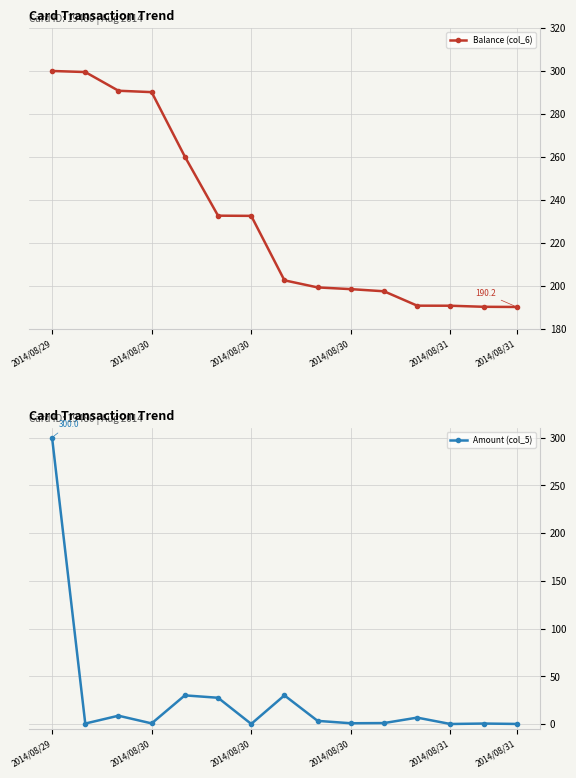

Does the chart display data point markers on the line(s)?

Yes